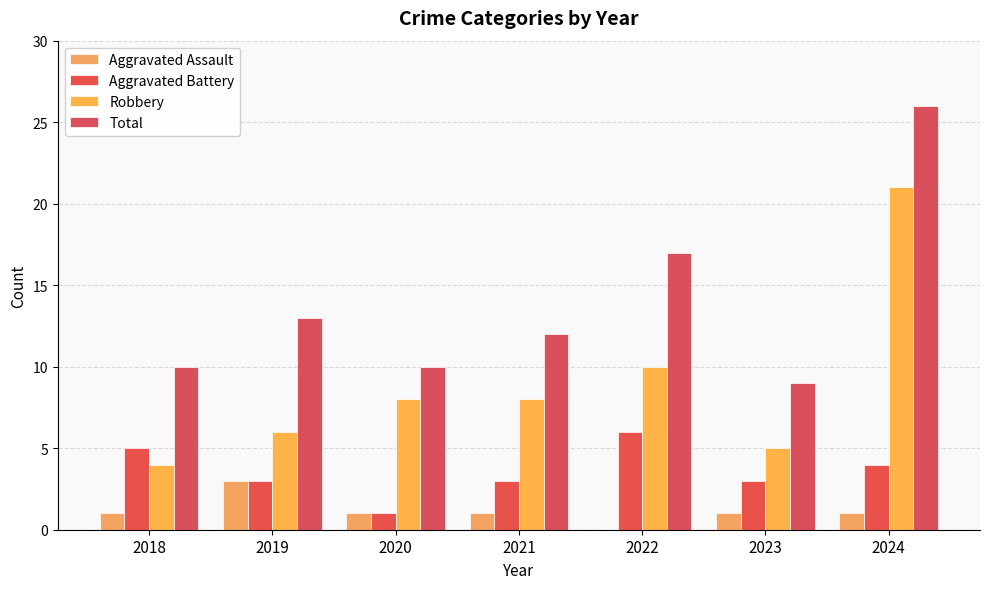

What is the value of the Aggravated Battery bar at the 1st from the left?

5